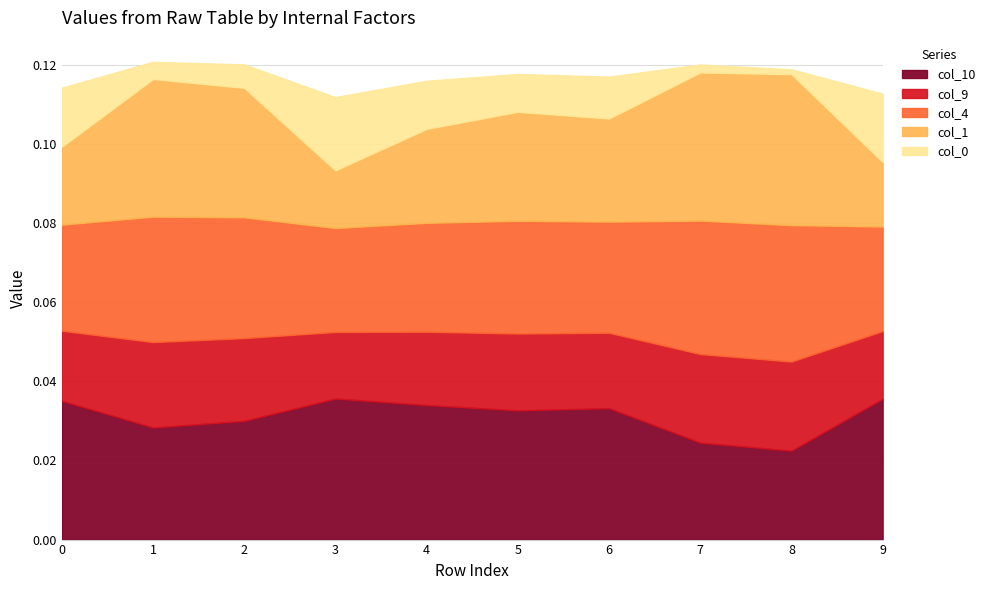

Does the chart have visible grid lines?

Yes